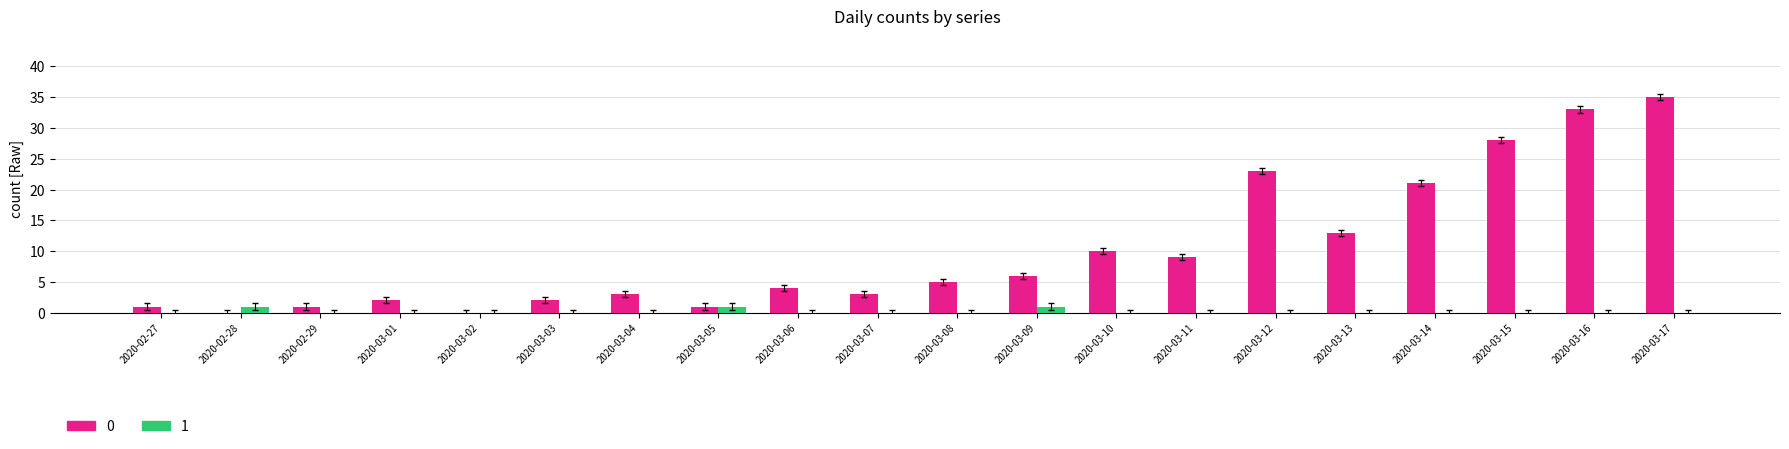

The value of 0 at 2020-03-06 is 4. True or false?

True